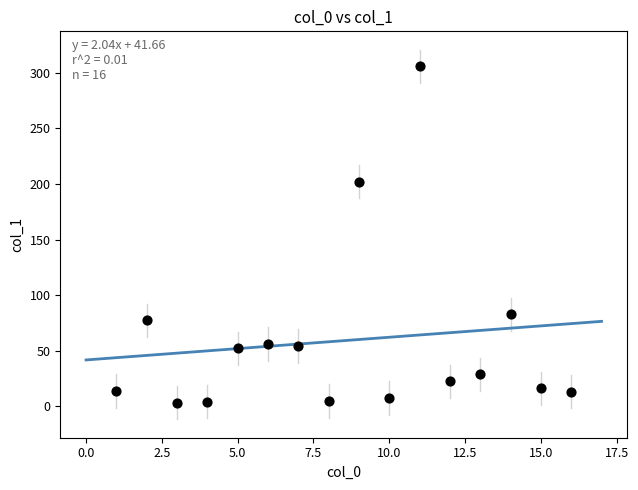

What is the range of X values (max minus min)?

15.0